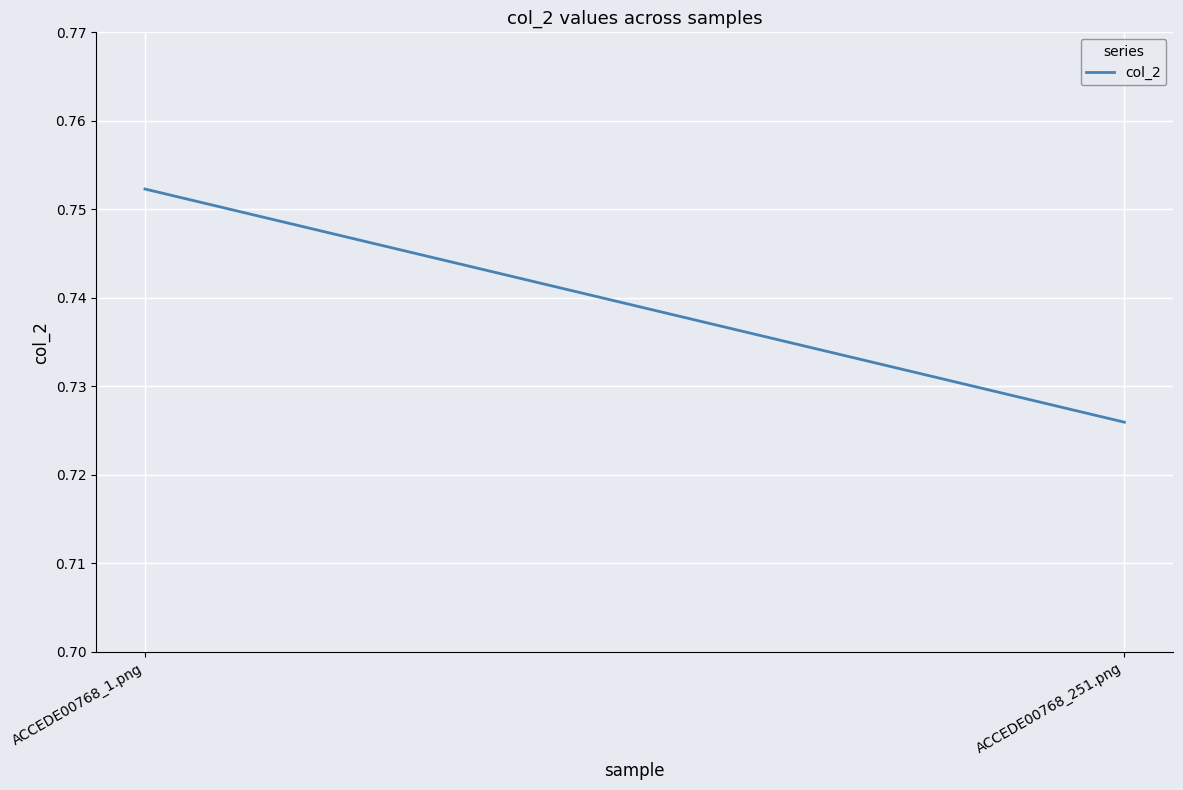

At which category does the chart reach its peak across all series?

ACCEDE00768_1.png